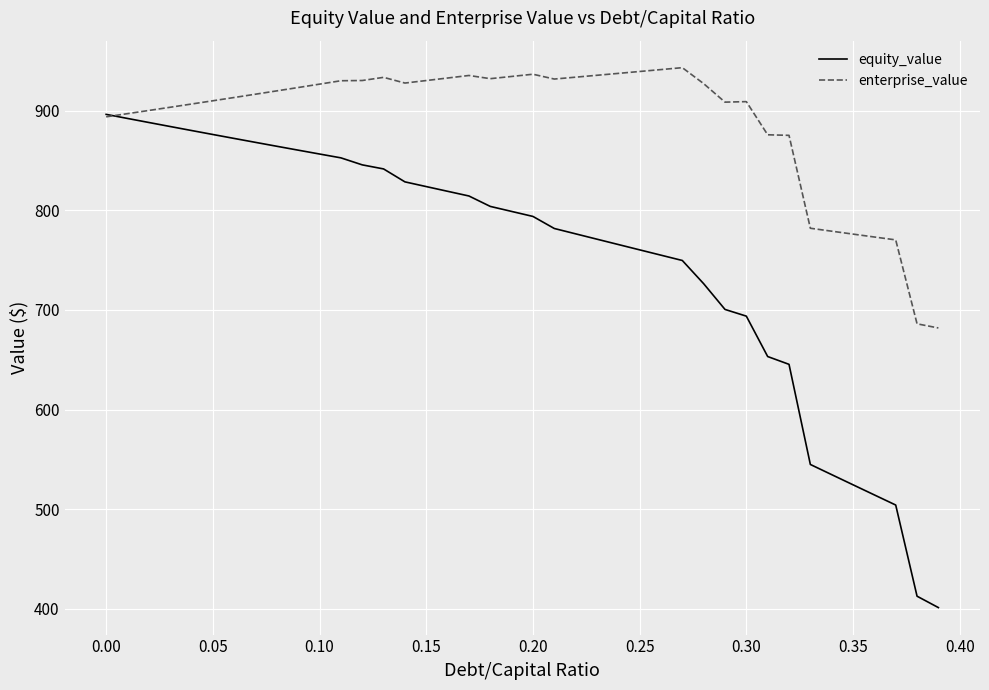

What is the smallest value displayed?

401.3